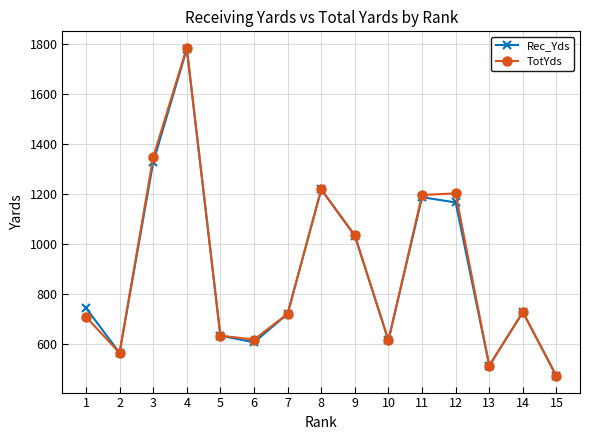

What is the value of the Rec_Yds point at the 4th from the left?

1780